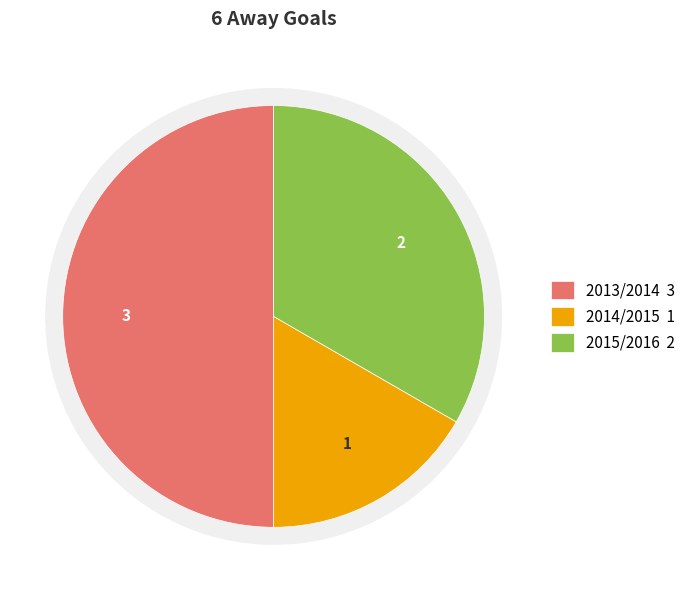

To the nearest percent, what percentage of the pie is 2014/2015?

17%